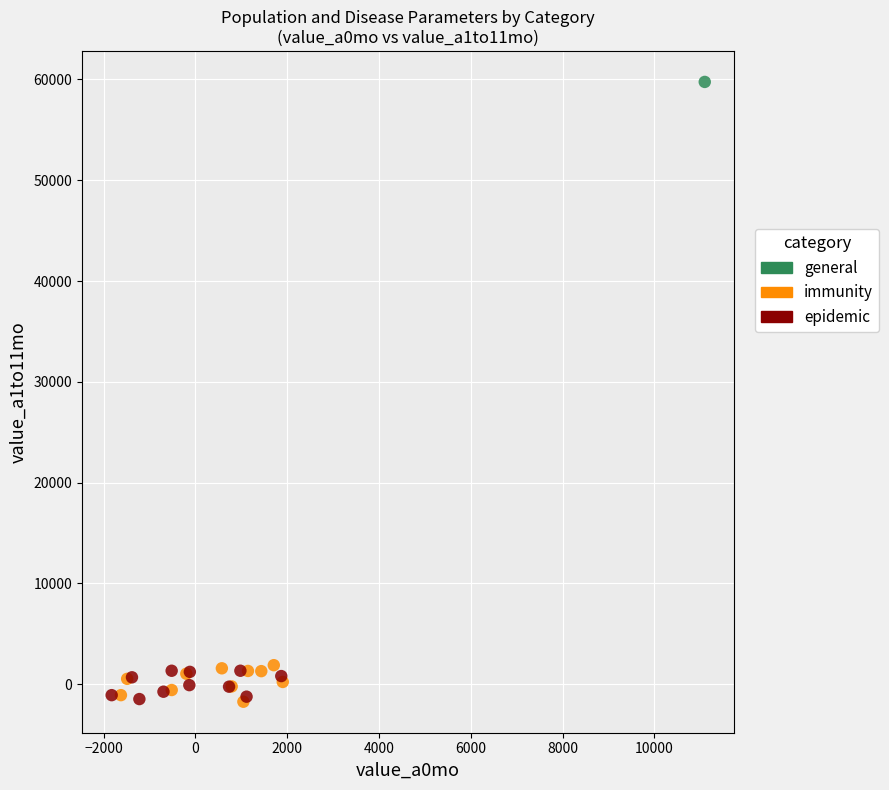

What are all the series names shown in the legend?

general, immunity, epidemic